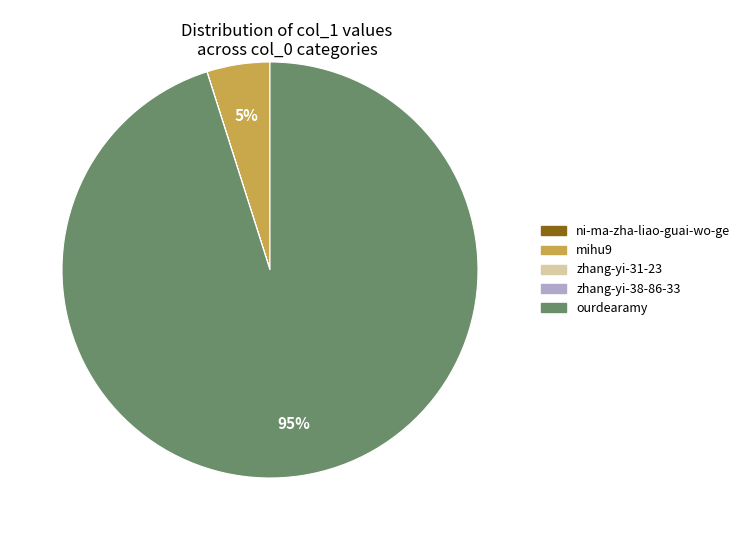

To the nearest percent, what is the difference between the largest and smallest slice percentages?

95%